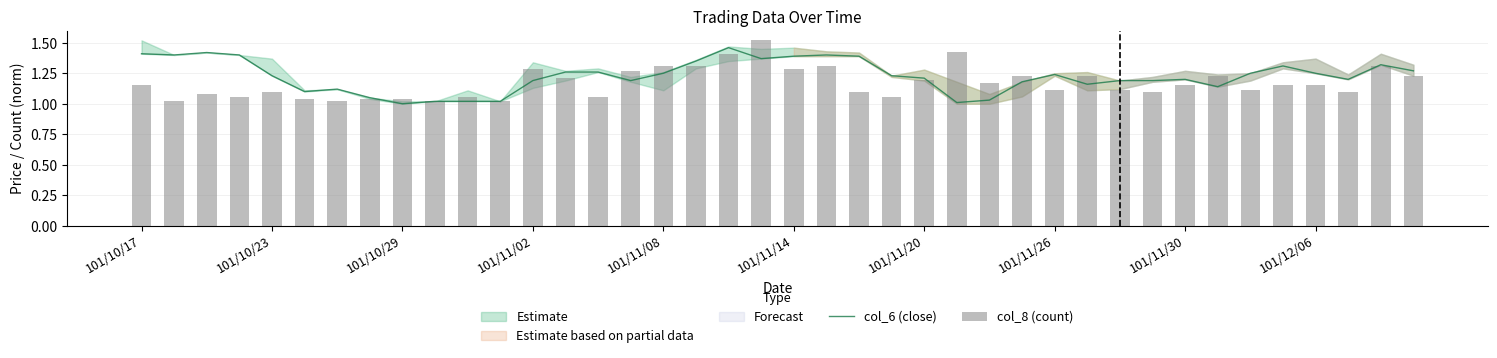

At which category is the sum across all series the highest?

19